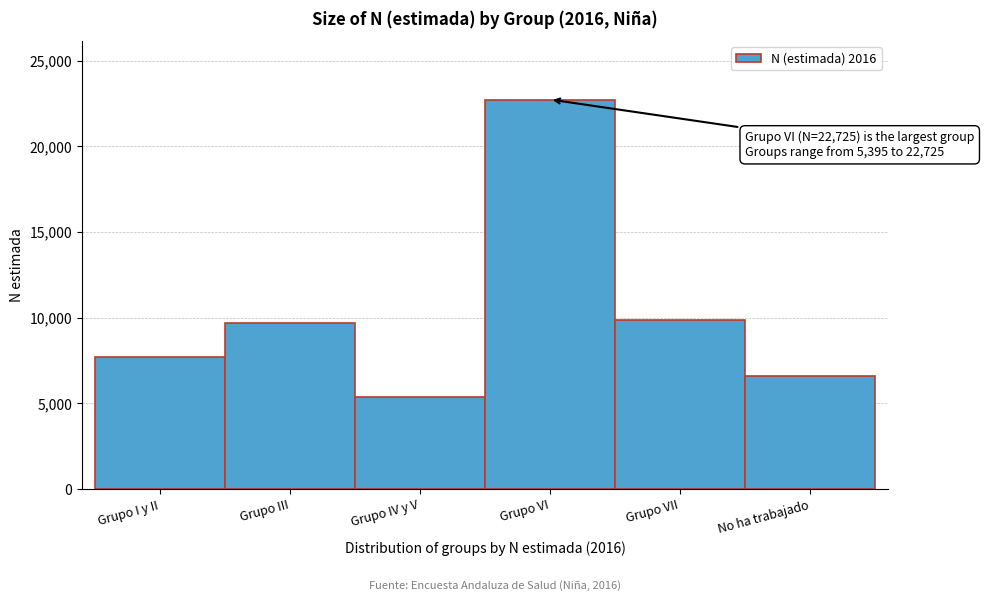

Reading left to right, list all the values displayed in this chart.

7703	9718	5395	22725	9848	6596